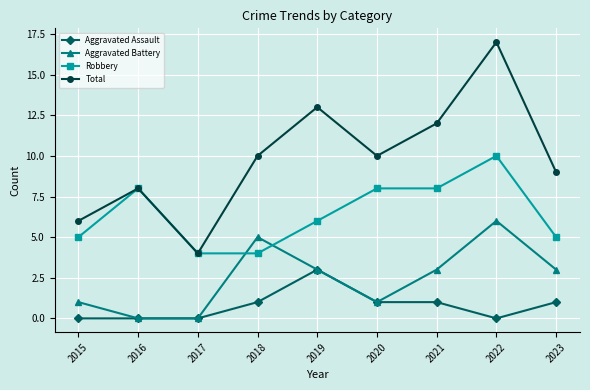

The Aggravated Assault series shows 0 at 2016. True or false?

True